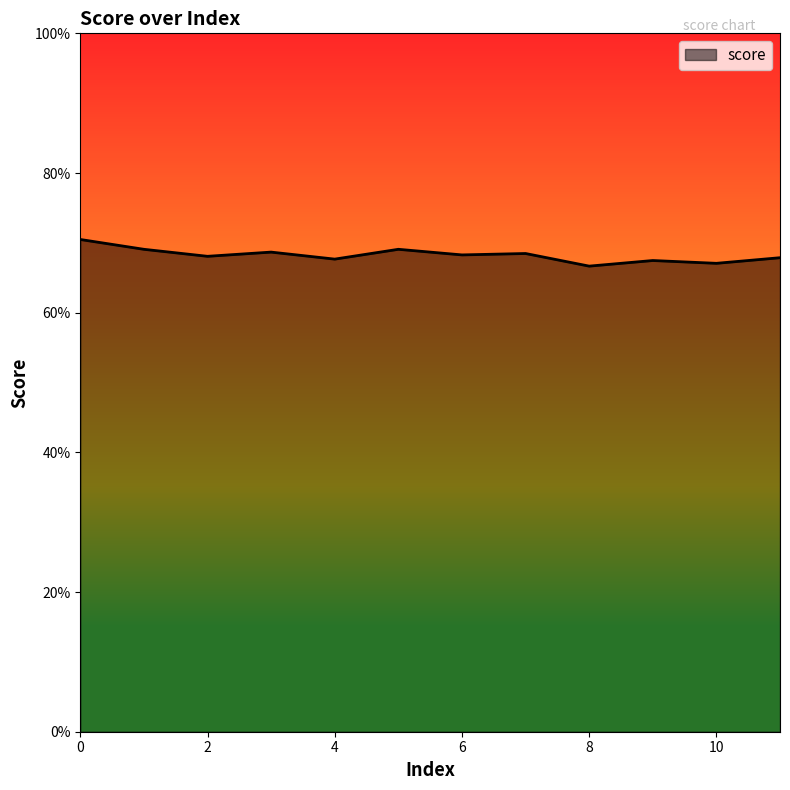

Is this an area chart (filled region under the line)?

Yes